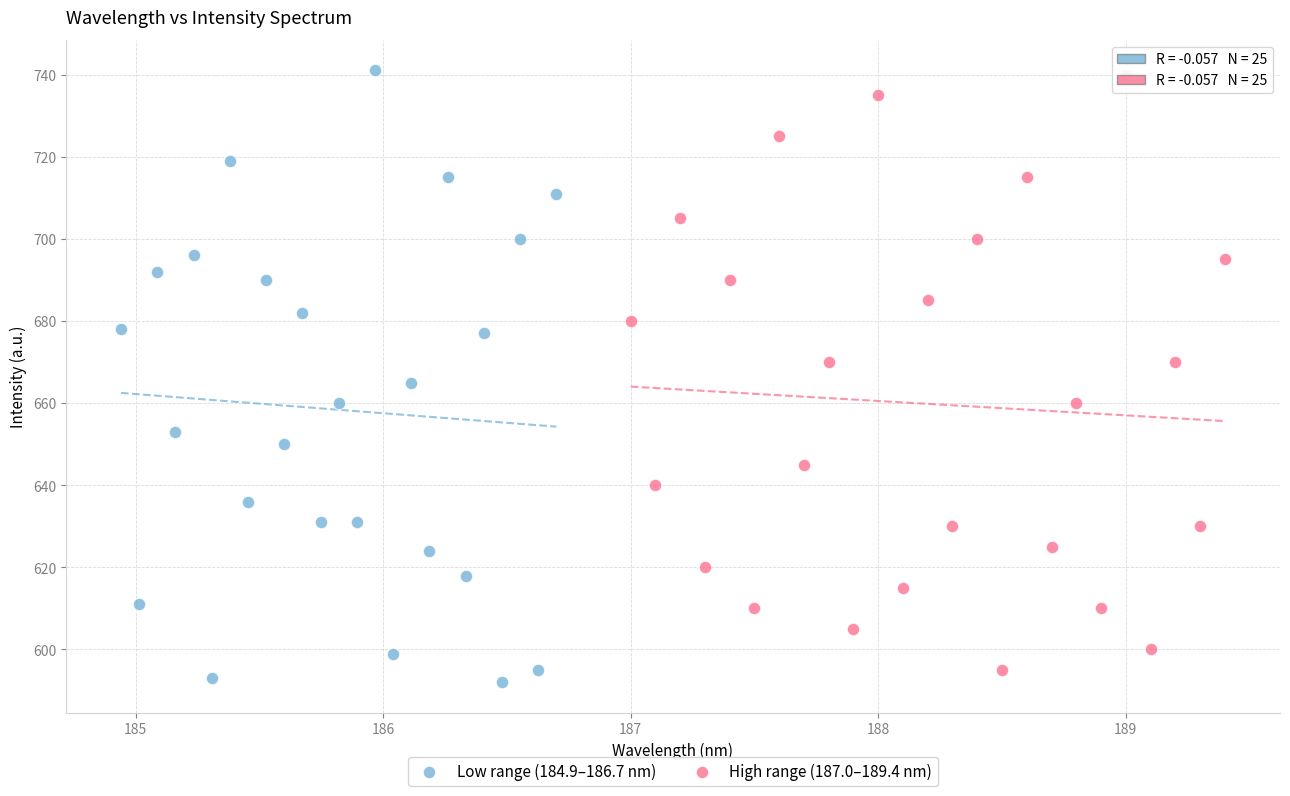

What are all the series names shown in the legend?

Low range (184.9–186.7 nm), High range (187.0–189.4 nm)